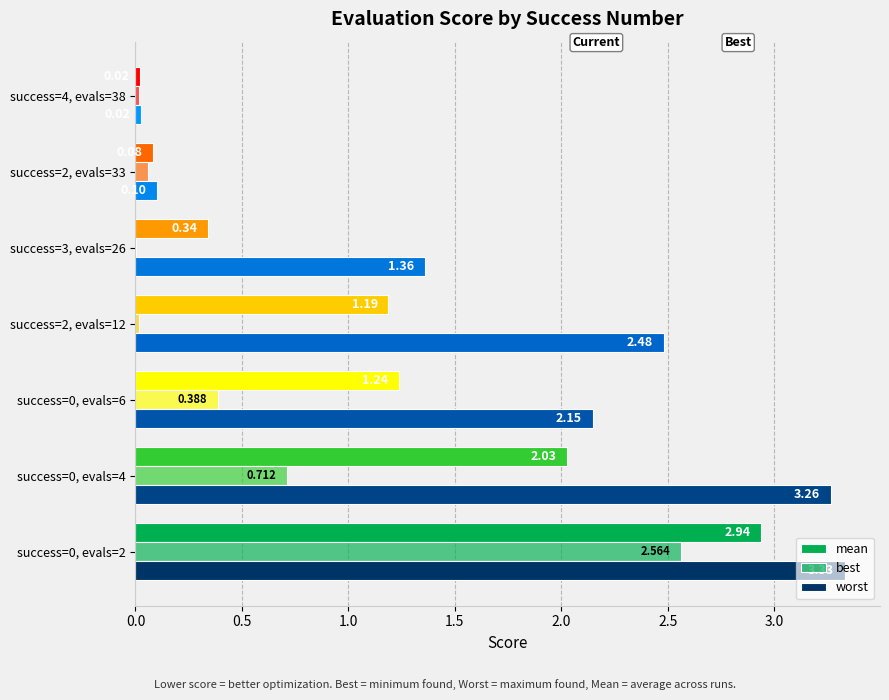

How many distinct data groups are displayed?

3